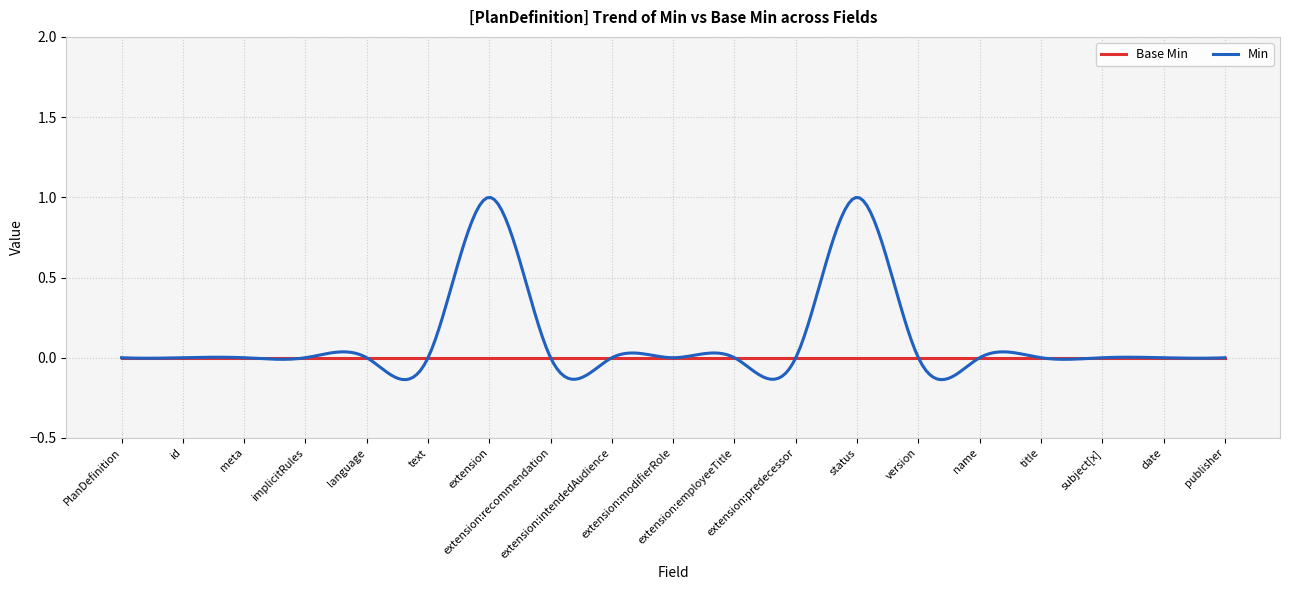

True or false: Min and Base Min cross at least once.

True